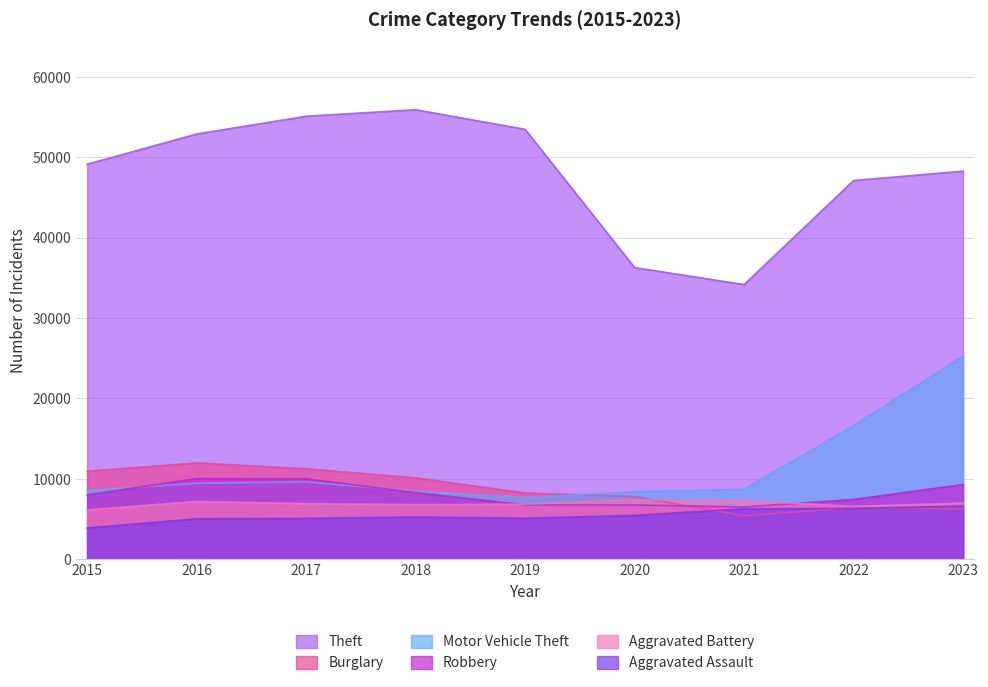

Does the chart have visible grid lines?

Yes